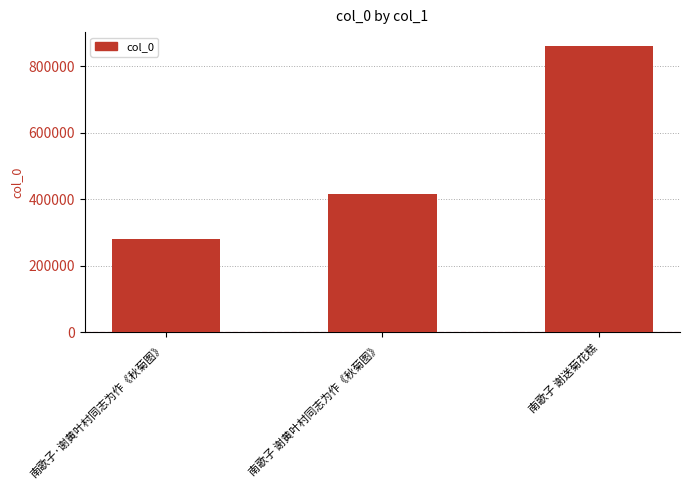

Does the chart contain any negative values?

No